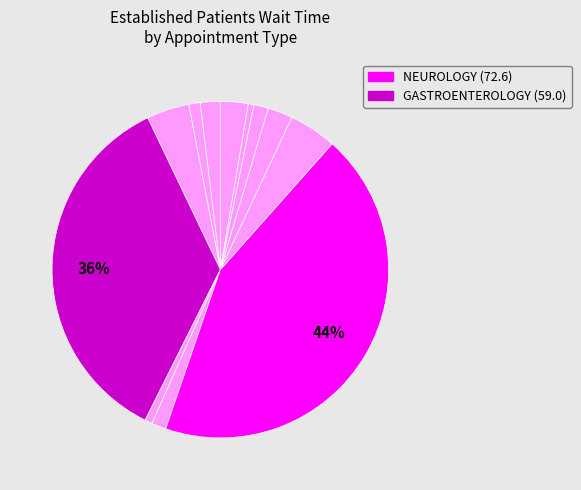

How many slices are in this pie chart?

12